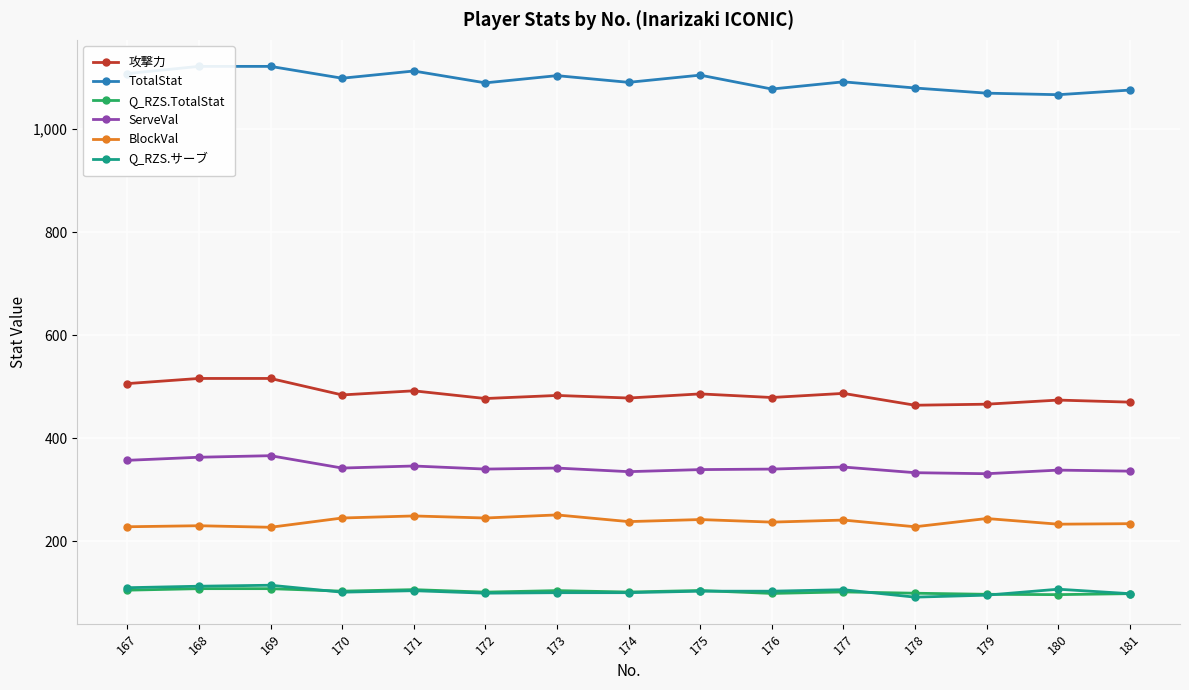

Which category has the highest value in the ServeVal series?

169